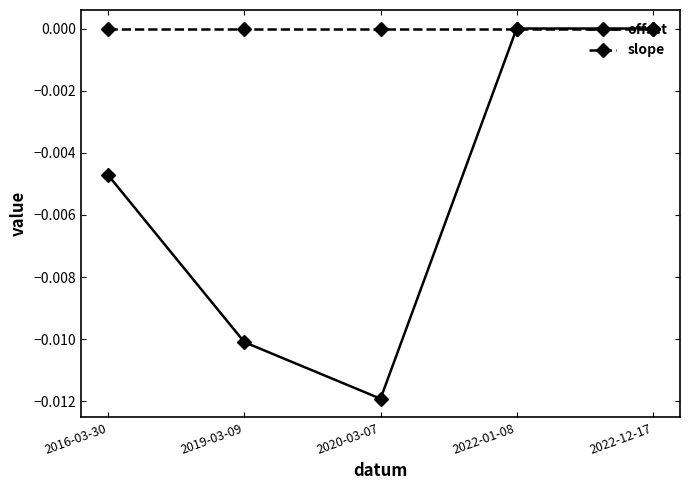

Is the value of slope at 2019-03-09 greater than the value of offset at 2019-03-09?

Yes